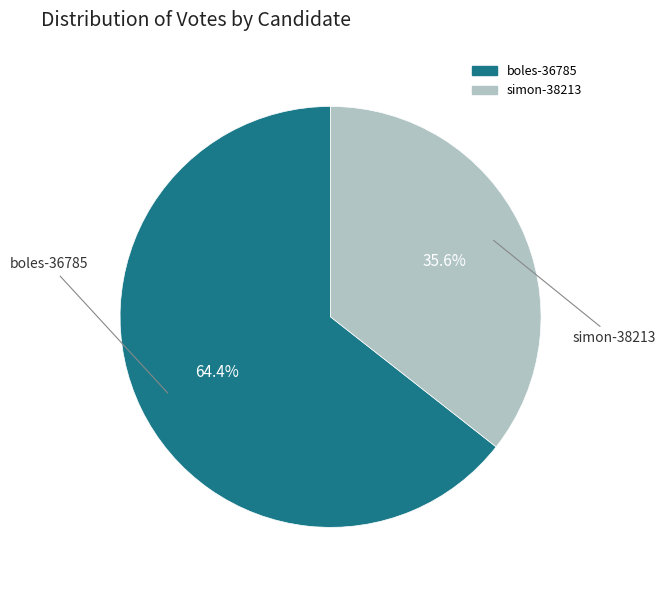

Is there any slice that represents more than half of the pie?

Yes